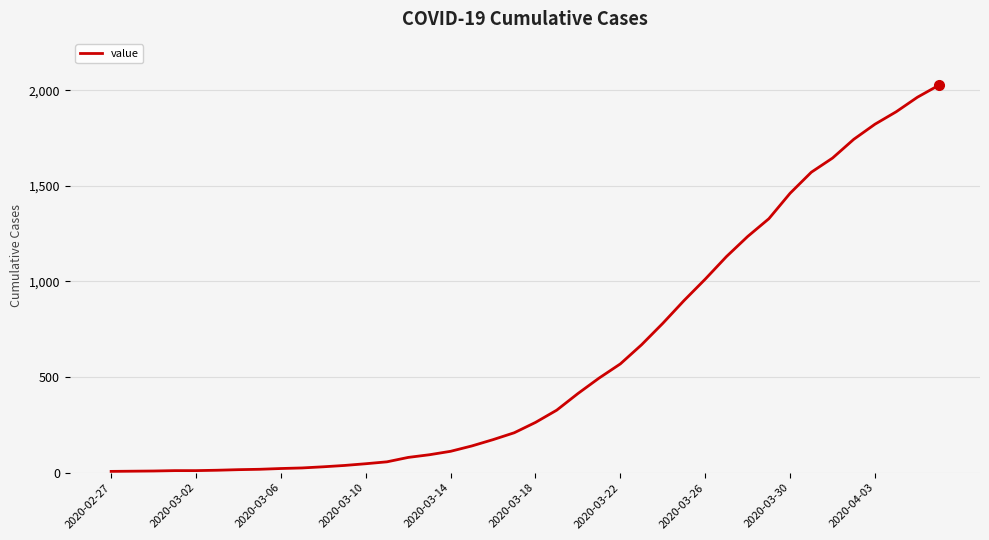

How many distinct data groups are displayed?

1